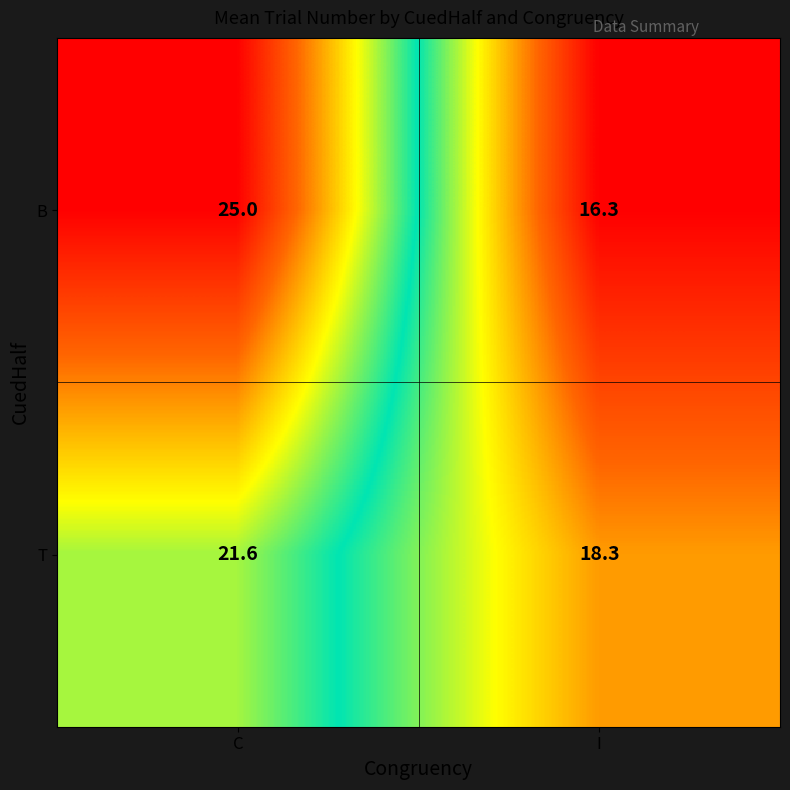

What is the sum of the T values at C and I?

39.9